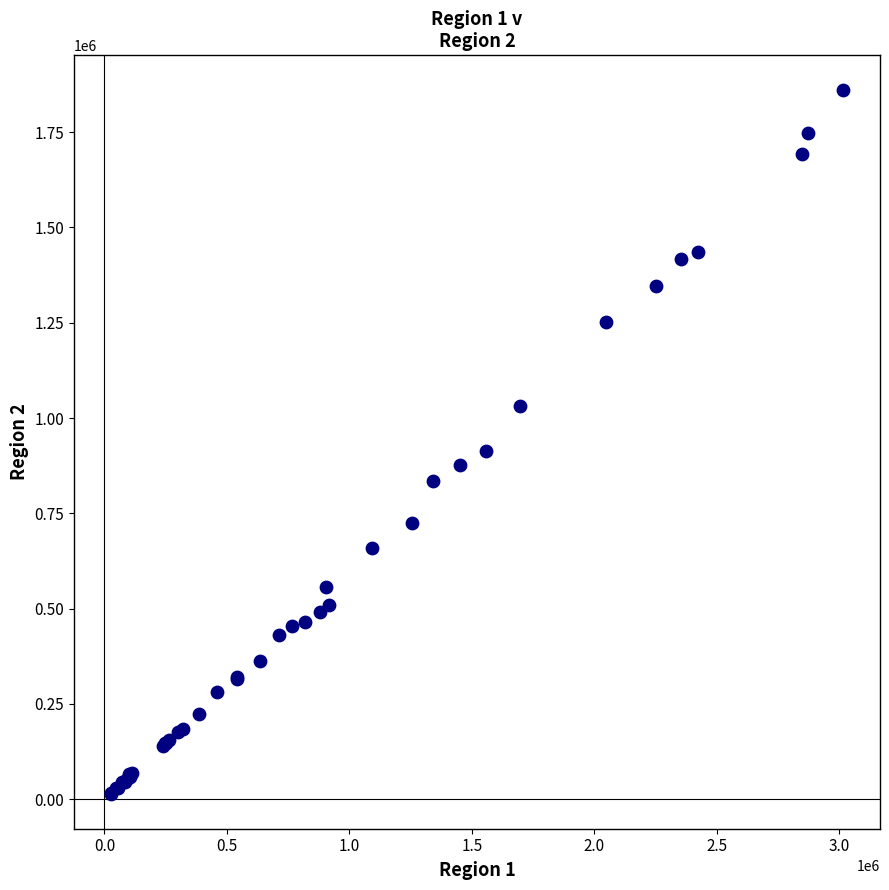

What Y value in the scatter plot is closest to 937065?

914836.3